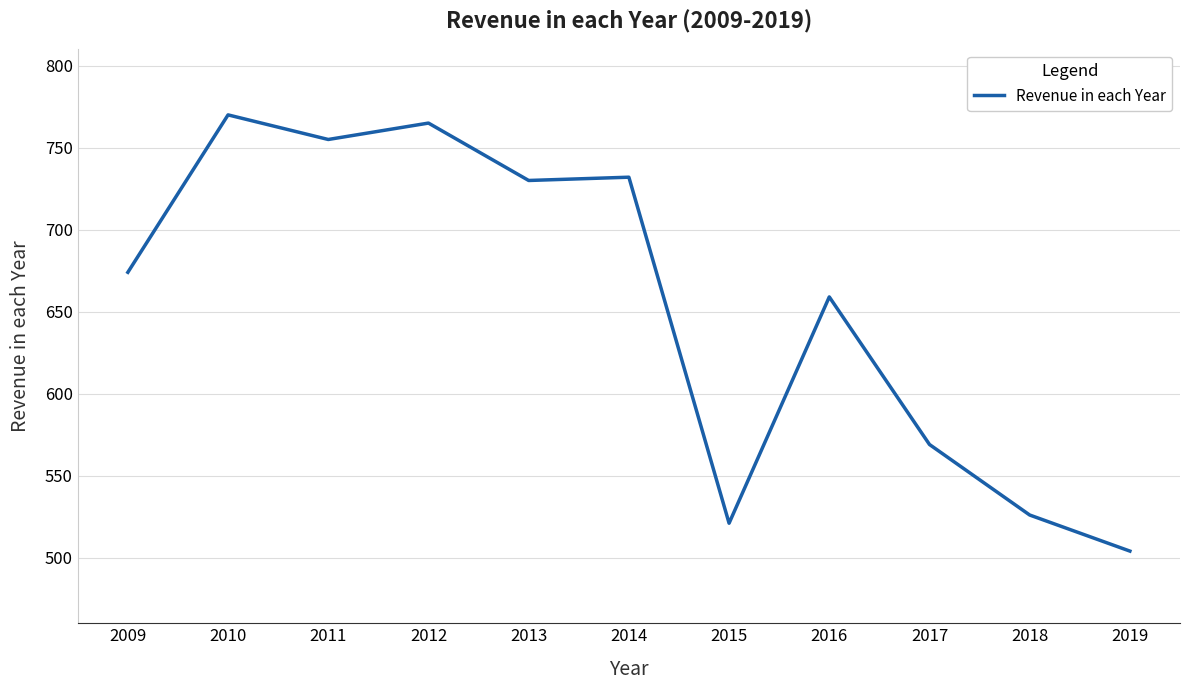

The chart shows a value of 730 at 2013. True or false?

True